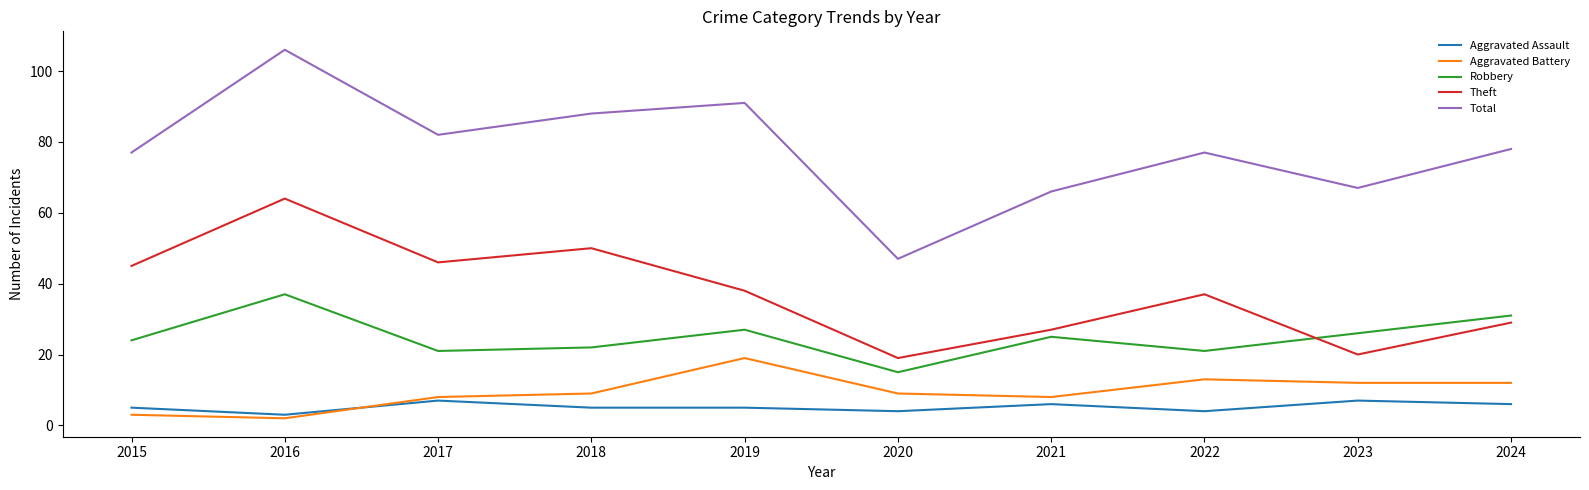

Reading left to right, transcribe all the data shown in this chart.

Aggravated Assault: 2015=5	2016=3	2017=7	2018=5	2019=5	2020=4	2021=6	2022=4	2023=7	2024=6
Aggravated Battery: 2015=3	2016=2	2017=8	2018=9	2019=19	2020=9	2021=8	2022=13	2023=12	2024=12
Robbery: 2015=24	2016=37	2017=21	2018=22	2019=27	2020=15	2021=25	2022=21	2023=26	2024=31
Theft: 2015=45	2016=64	2017=46	2018=50	2019=38	2020=19	2021=27	2022=37	2023=20	2024=29
Total: 2015=77	2016=106	2017=82	2018=88	2019=91	2020=47	2021=66	2022=77	2023=67	2024=78